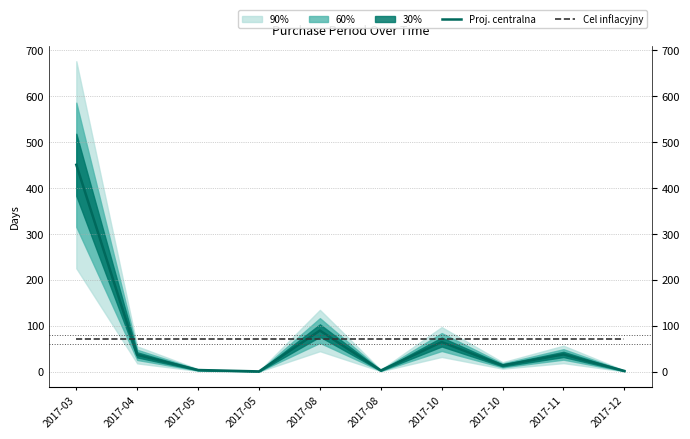

At 2017-10, list the series in order from largest to smallest.

Cel inflacyjny, Proj. centralna